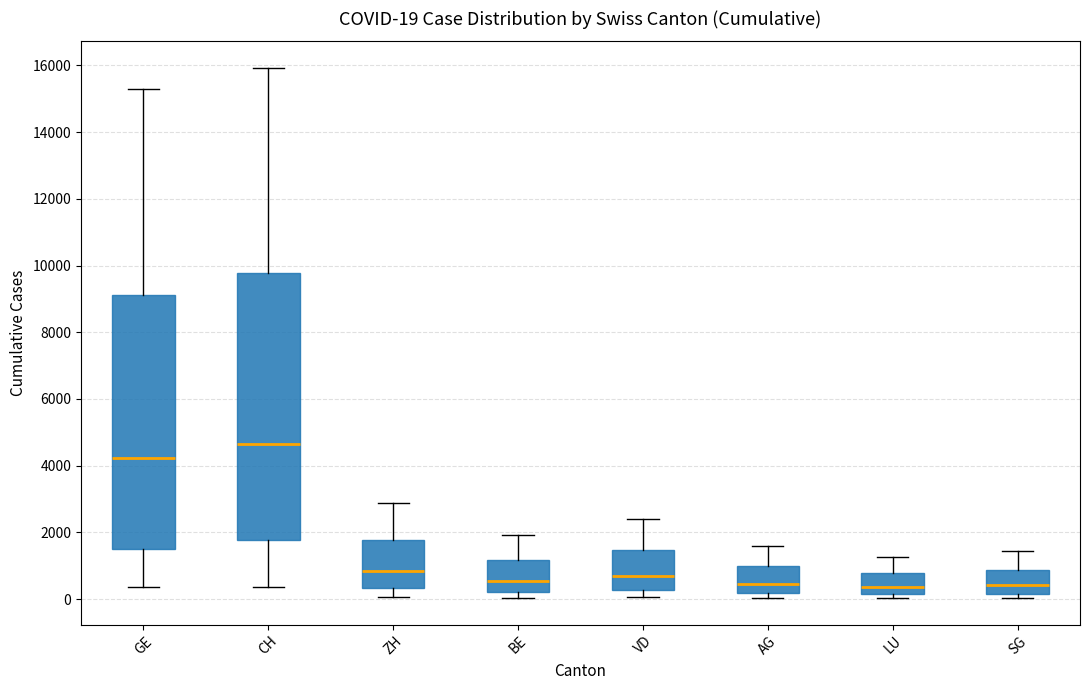

Comparing the boxes themselves (not the whiskers), which one is the tallest?

CH